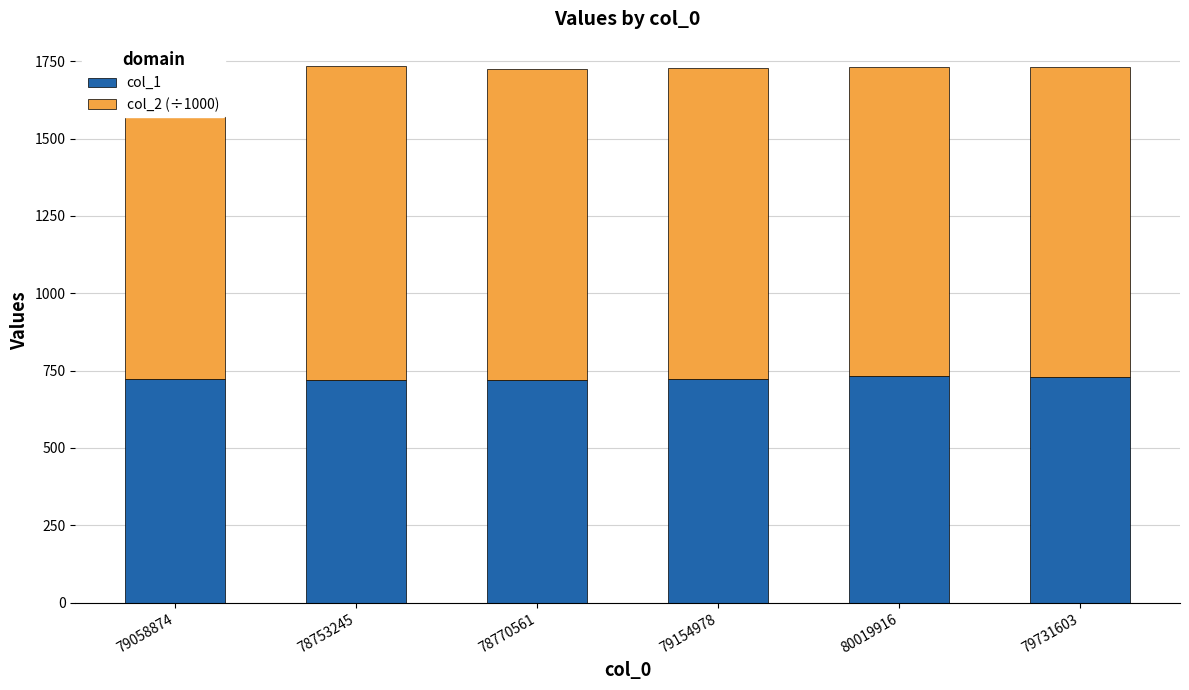

What are all the series names shown in the legend?

col_1, col_2 (÷1000)